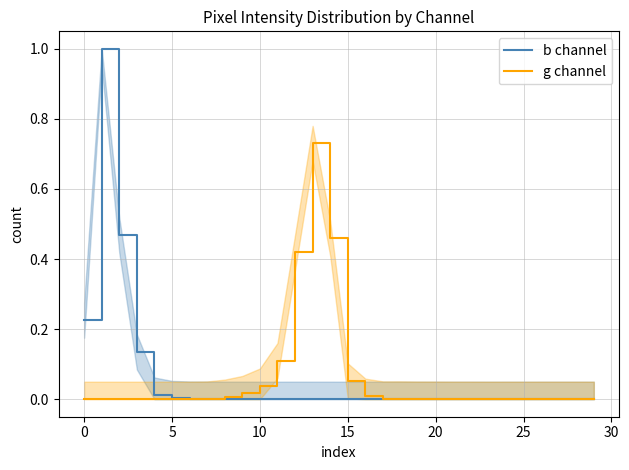

What is the difference between the maximum and minimum values in the g channel series?

0.7